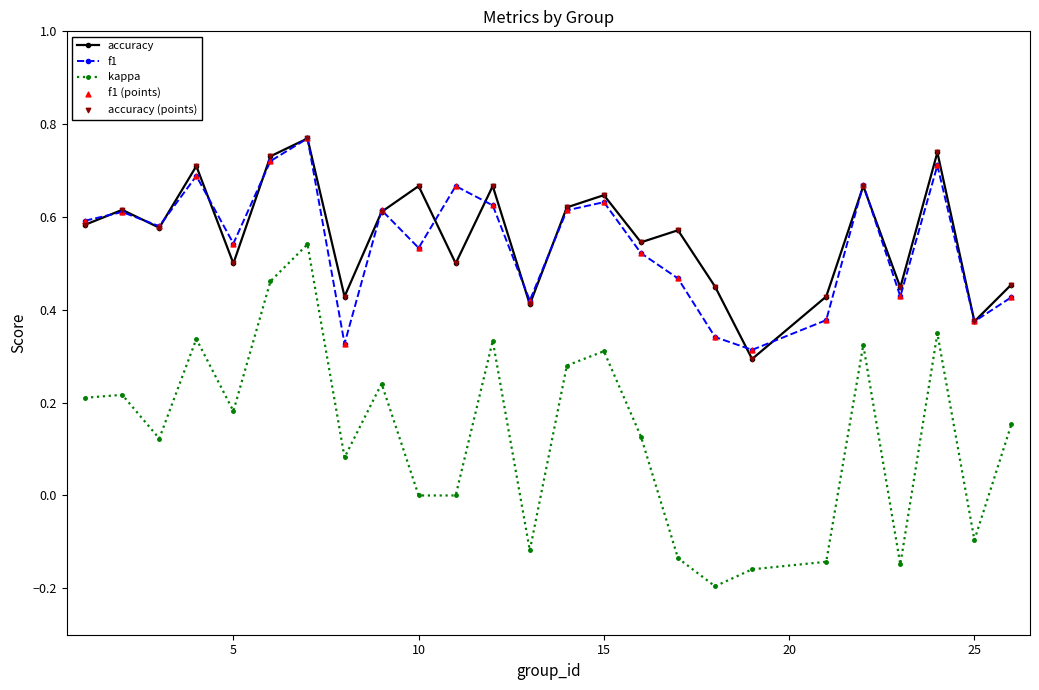

Which series has the largest total across all categories?

accuracy